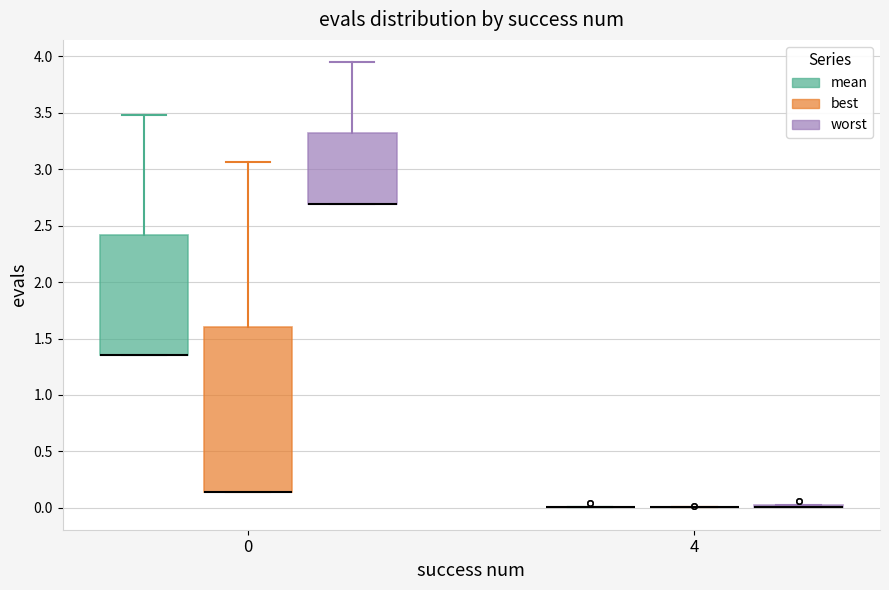

Reading left to right, read every box against the y-axis: the position of its median line, the range the box covers, and the ends of its whiskers. The values are not printed on the chart, so give them approximately, as read against the axis.

0 (mean): median 1.35 (drawn on the box's lower edge), box 1.35 to 2.40, whiskers 1.35 to 3.50
0 (best): median 0.15 (drawn on the box's lower edge), box 0.15 to 1.60, whiskers 0.15 to 3.05
0 (worst): median 2.70 (drawn on the box's lower edge), box 2.70 to 3.30, whiskers 2.70 to 3.95
4 (mean): box collapsed to a line at 0.00, whiskers 0.00 to 0.00
4 (best): box collapsed to a line at 0.00, whiskers 0.00 to 0.00
4 (worst): box collapsed to a line at 0.00, whiskers 0.00 to 0.00